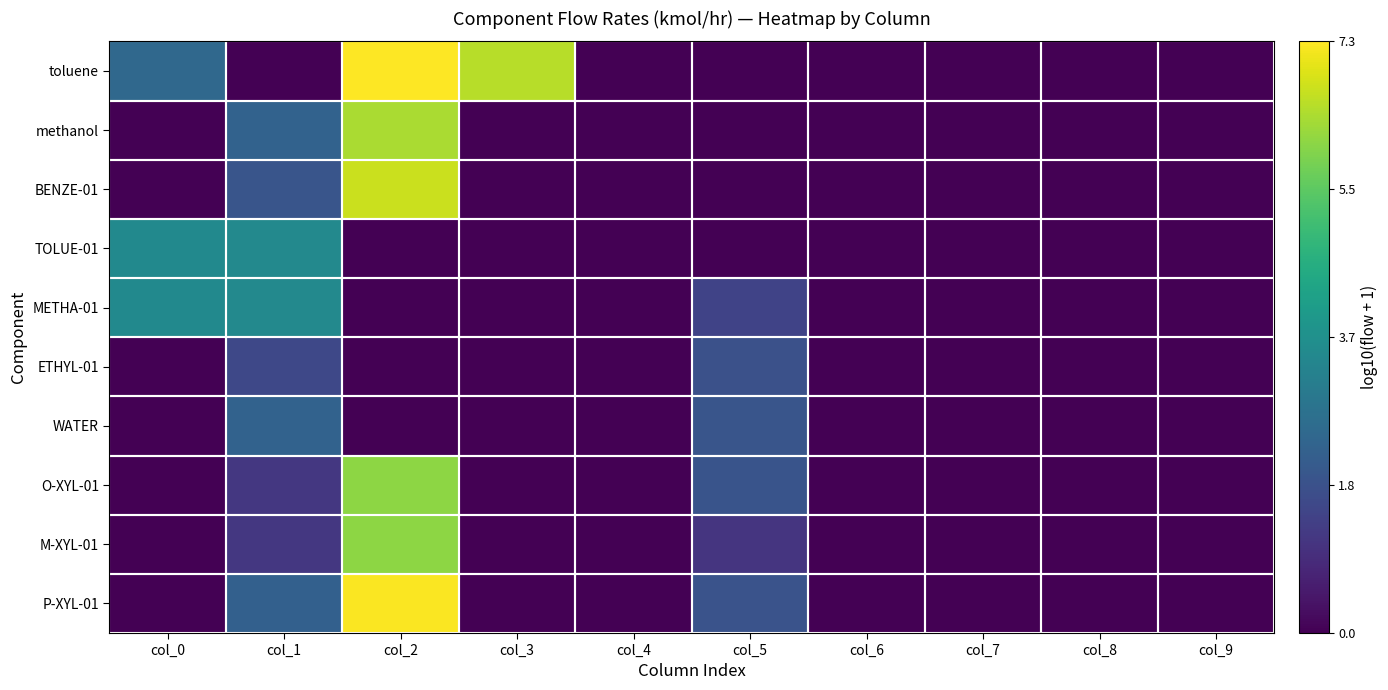

Which label corresponds to the largest value in the chart?

col_2